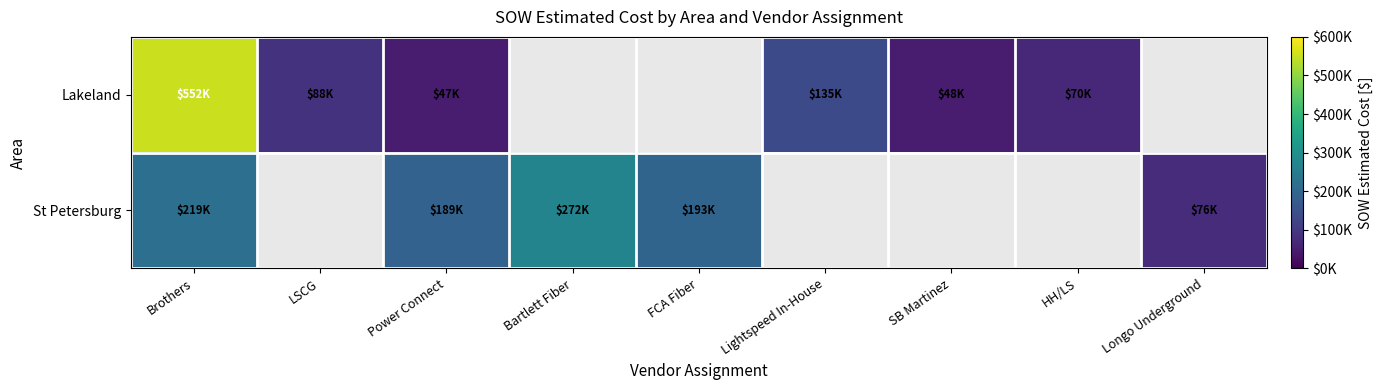

Reading left to right, transcribe all the data shown in this chart.

Lakeland: Brothers=551908.5	LSCG=87682.1	Power Connect=47461.5	Bartlett Fiber=0.0	FCA Fiber=0.0	Lightspeed In-House=134578.5	SB Martinez=48265.8	HH/LS=69555.0	Longo Underground=0.0
St Petersburg: Brothers=218716.0	LSCG=0.0	Power Connect=188925.8	Bartlett Fiber=271667.5	FCA Fiber=192878.2	Lightspeed In-House=0.0	SB Martinez=0.0	HH/LS=0.0	Longo Underground=76139.5